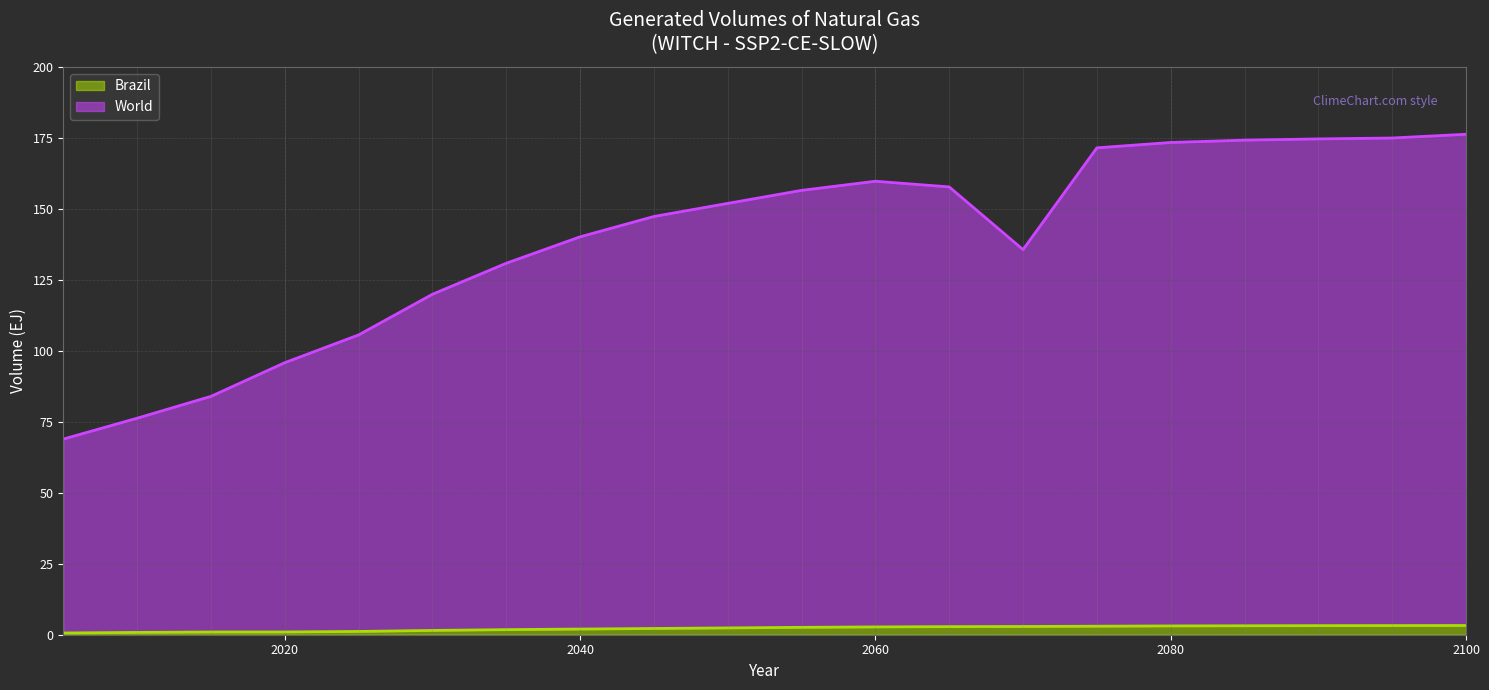

What is the greatest value displayed?

176.3